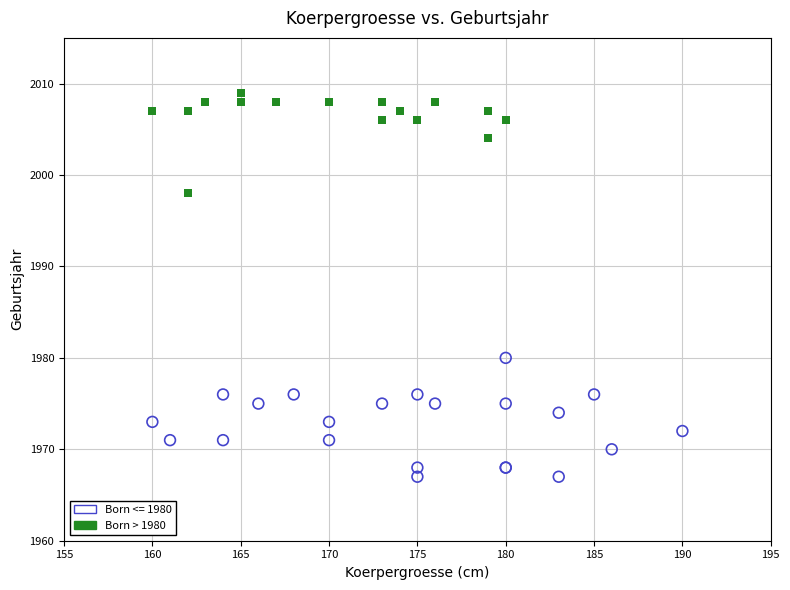

Which series reaches the minimum Y coordinate?

Born <= 1980